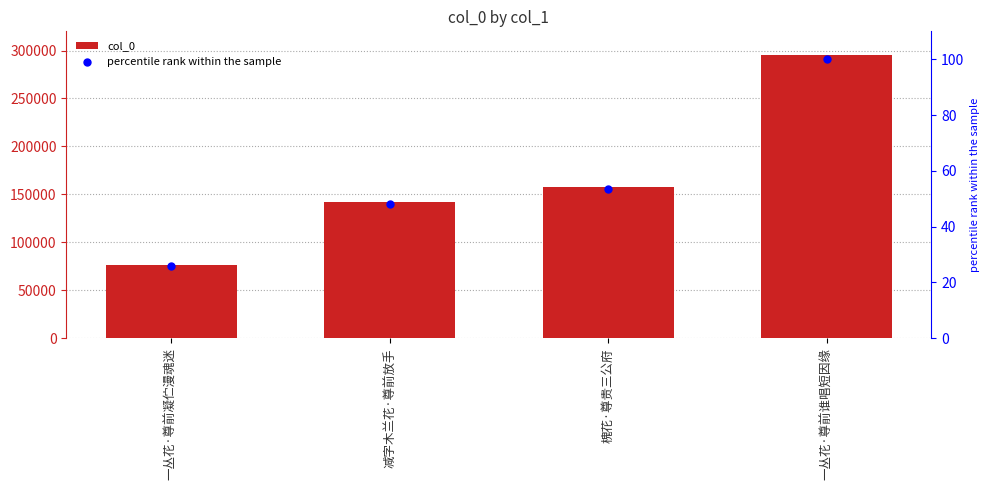

Which series has the largest total across all categories?

col_0